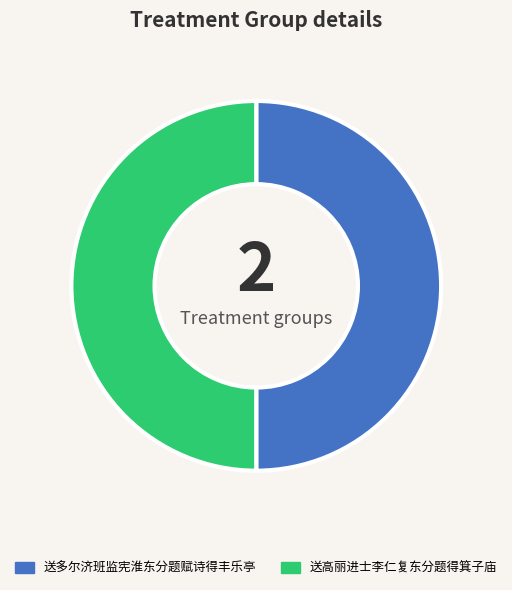

How many slices are in this pie chart?

2